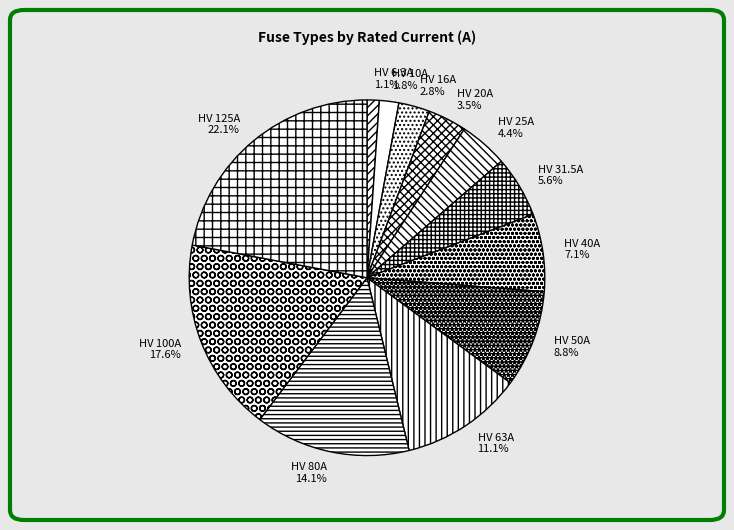

Approximately how many times larger is the value at HV 50A compared to HV 63A?

0.8